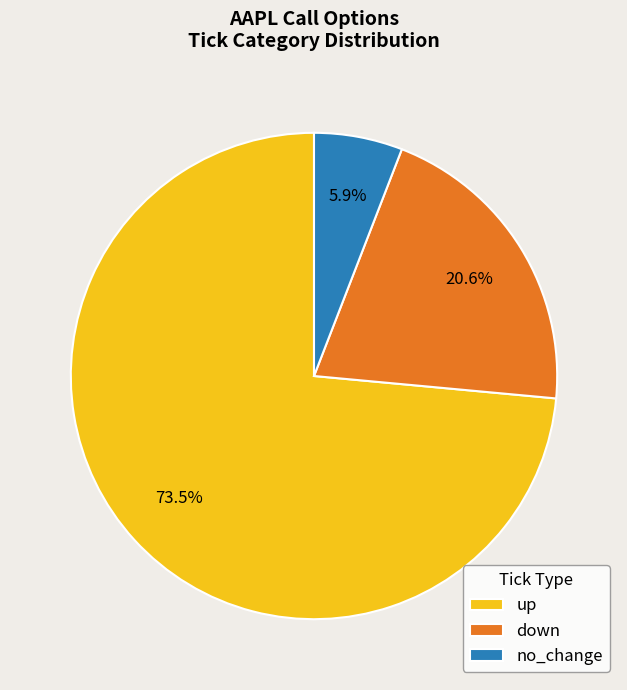

How many slices are in this pie chart?

3